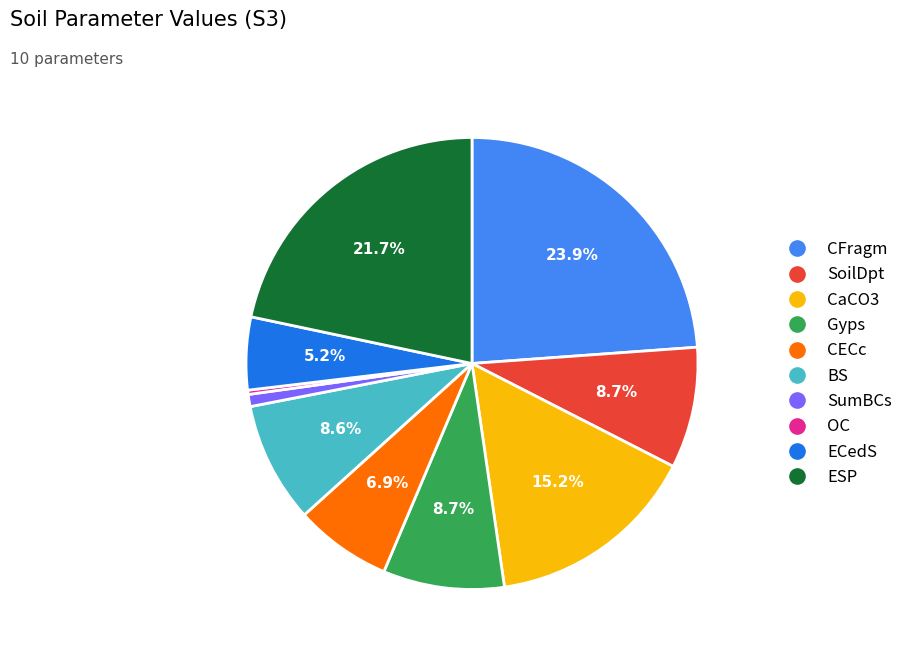

To the nearest percent, what percentage of the pie is CFragm?

24%